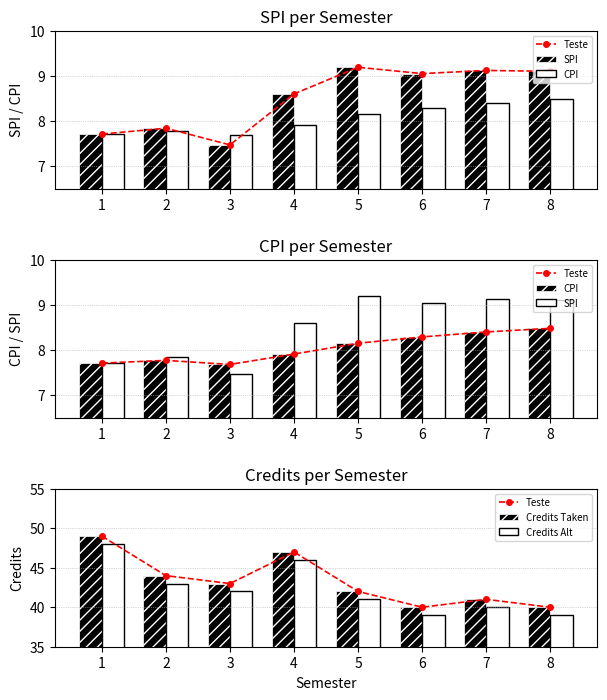

List the labels in order of Teste value, largest first.

1, 4, 2, 3, 5, 7, 6, 8